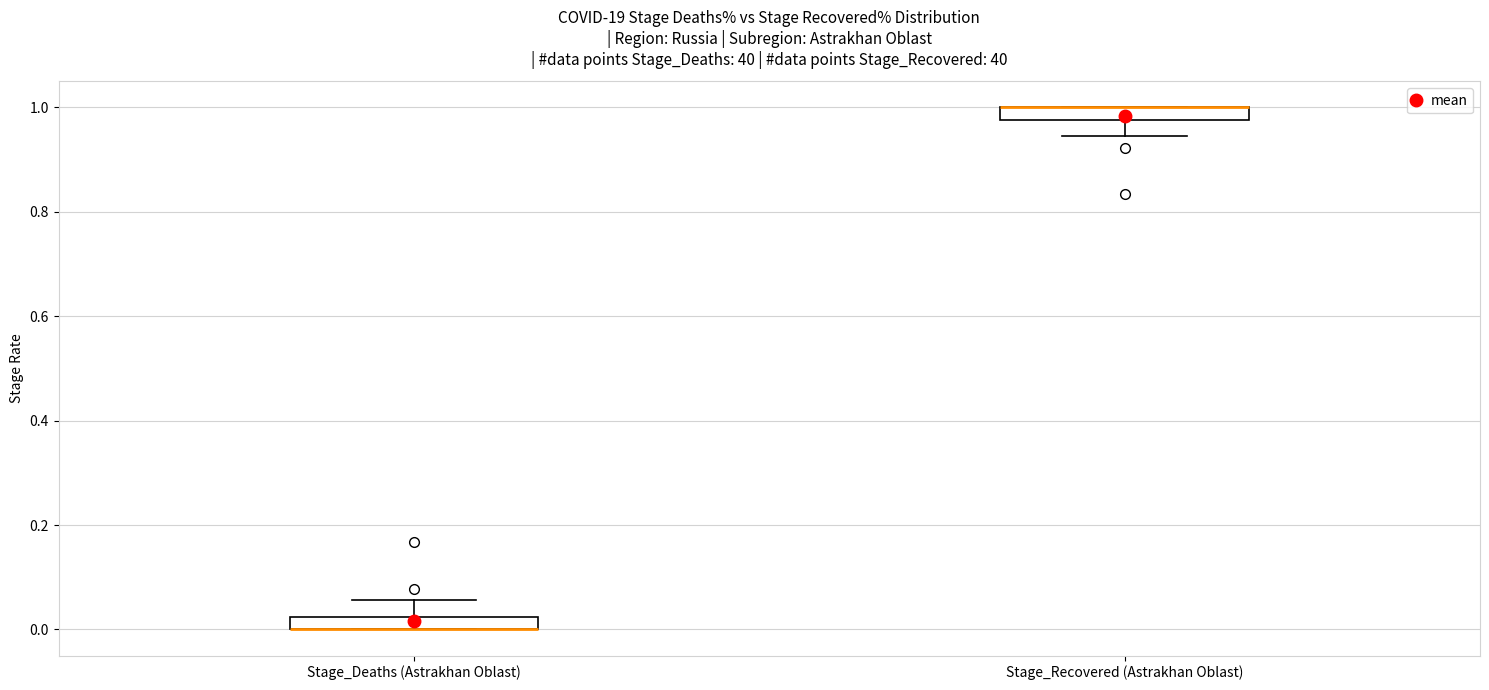

Where does the lower whisker of the box for Stage_Recovered (Astrakhan Oblast) end on the y-axis? The values are not printed on the chart, so give them approximately, as read against the axis.

0.94